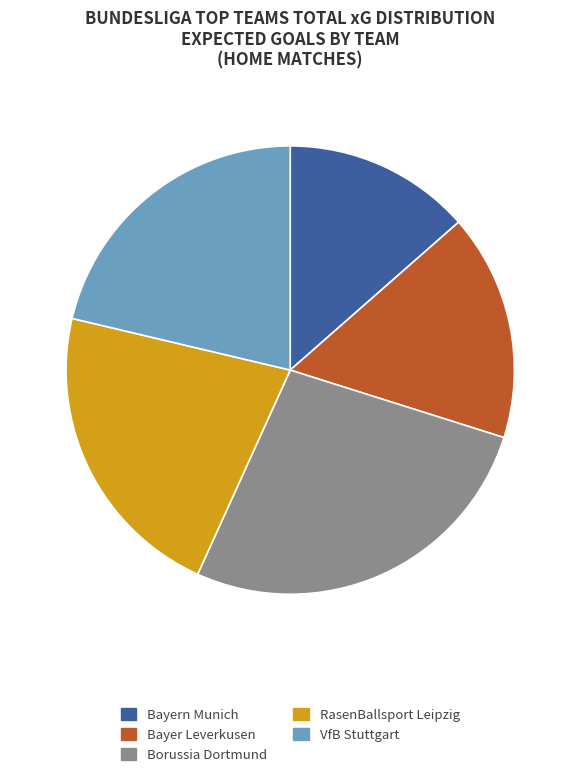

Is it true that Bayer Leverkusen is 16% of the pie?

True